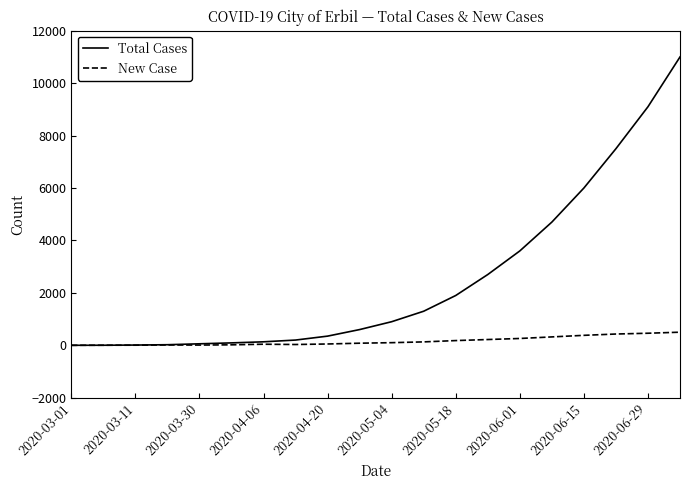

Which series has the widest spread of values?

Total Cases